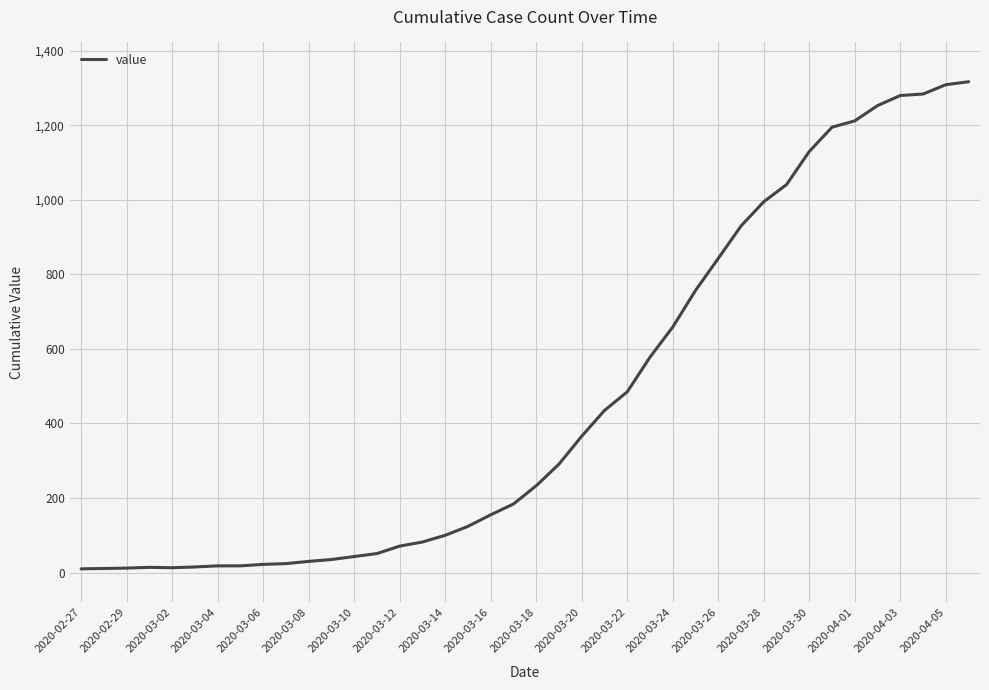

What is the maximum value shown in the chart?

1317